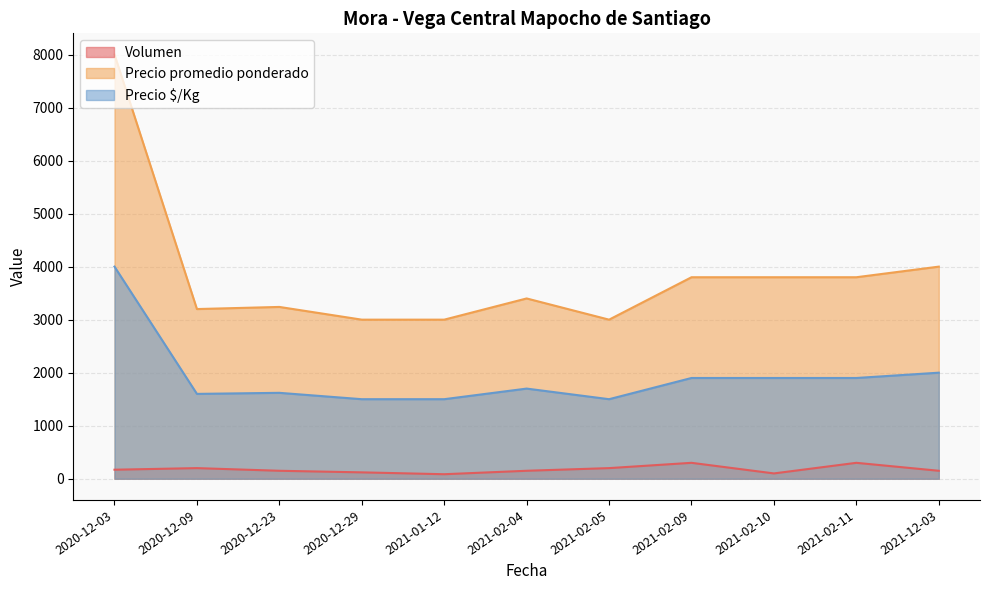

Is it true that Volumen equals 150 at 2020-12-29?

True